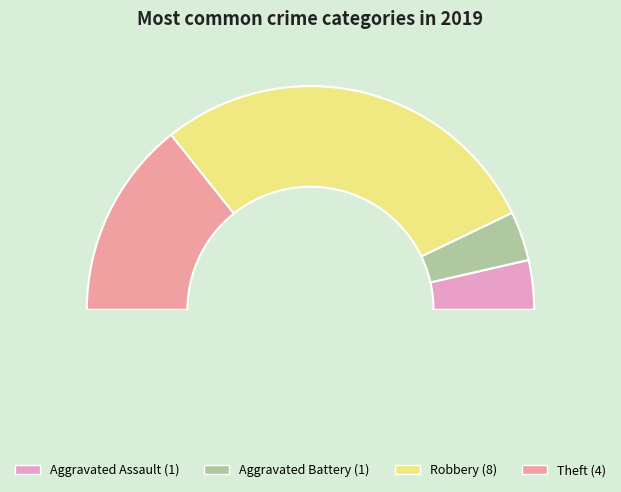

What is the change in value from Aggravated Assault to Robbery?

+7